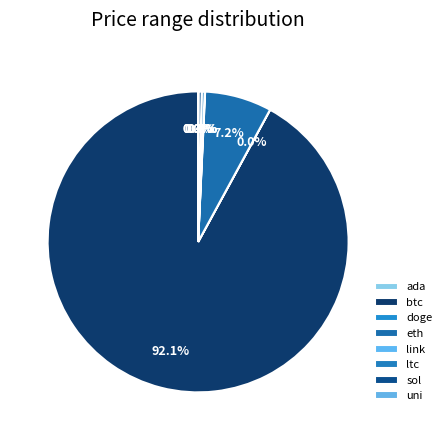

Is ada the majority of the pie?

No